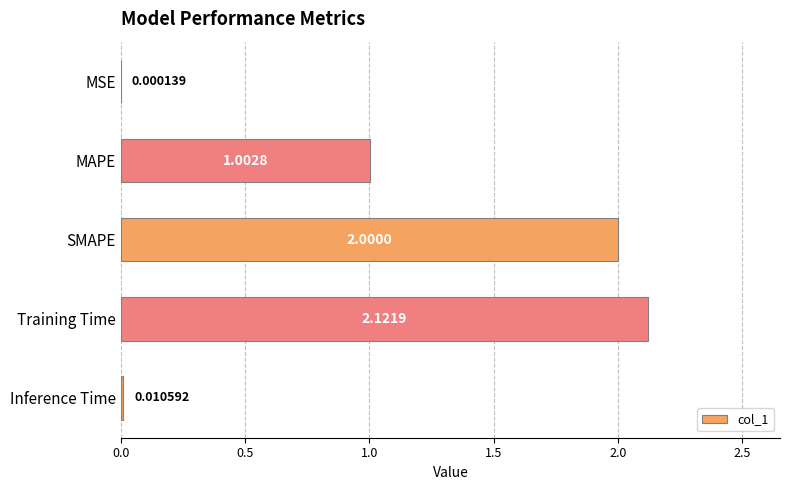

What is the change in value from Training Time to Inference Time?

-2.1